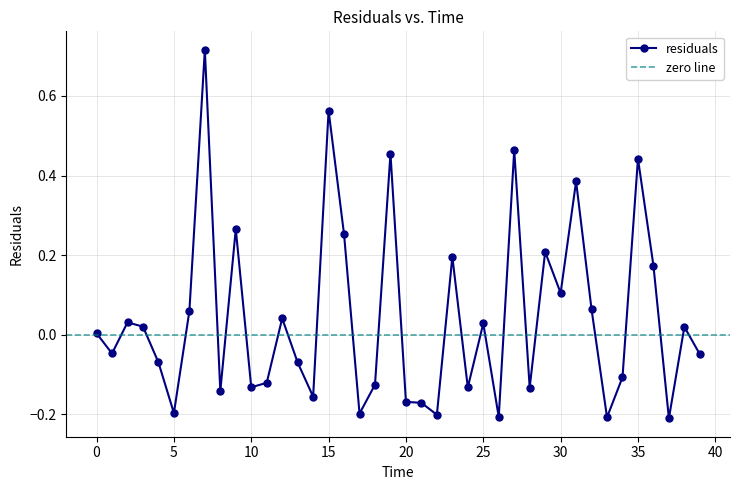

The value at 22 is -0.1. True or false?

False